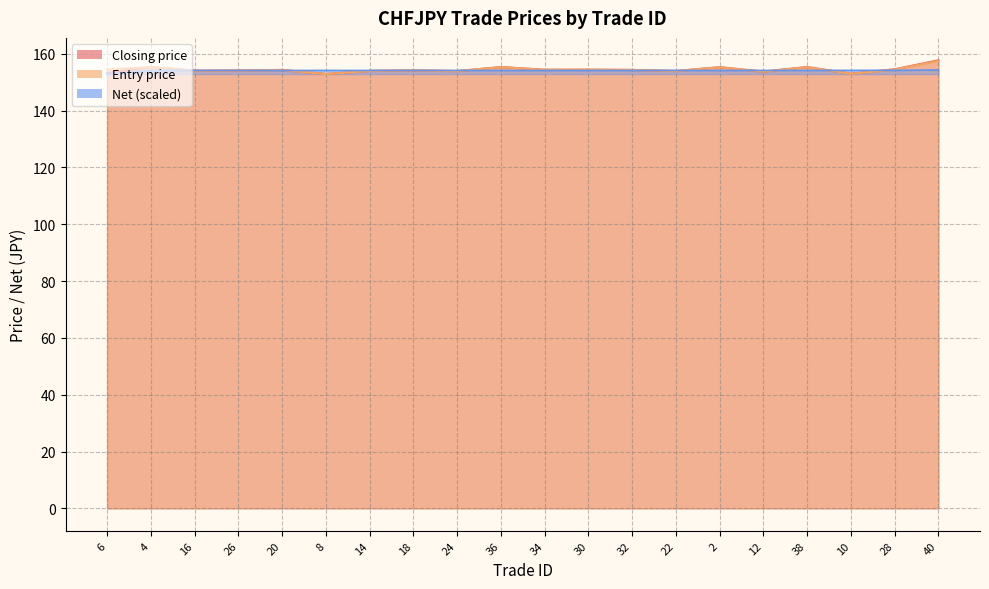

Between 40 and 12, which is larger?

40